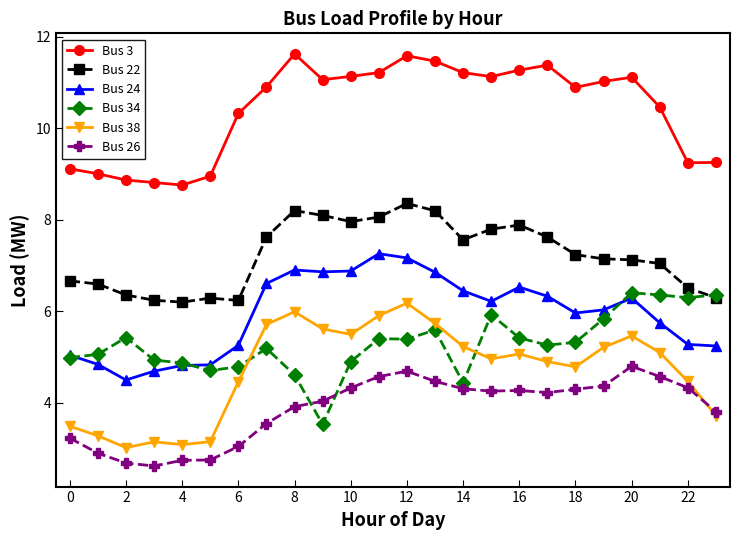

Does the chart have visible grid lines?

No